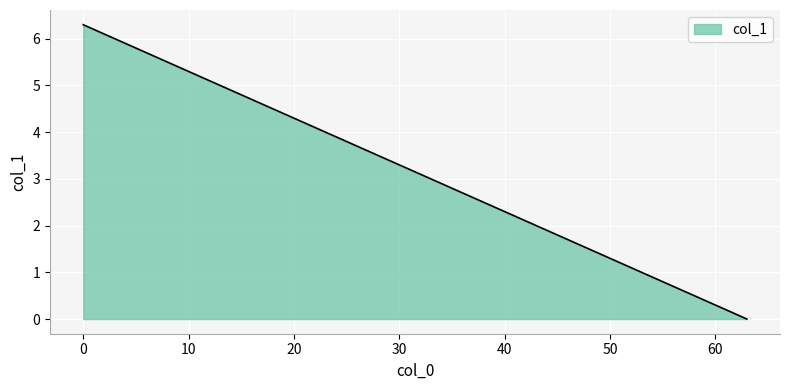

How many lines are shown in the chart?

1